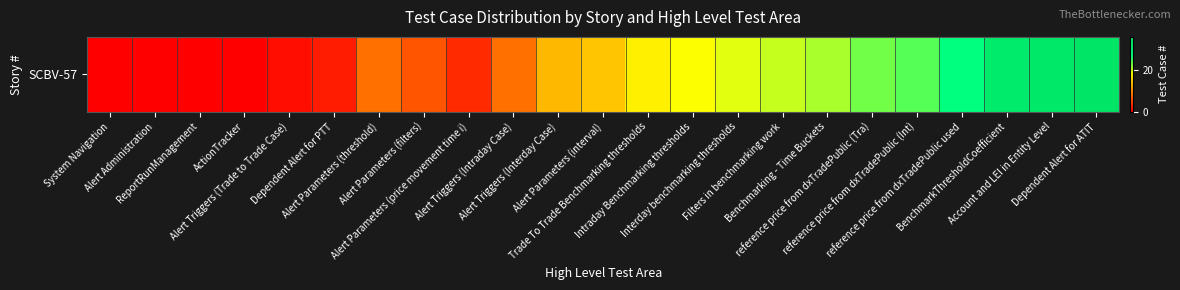

Between Alert Parameters (filters) and Alert Triggers (Interday Case), which is larger?

Alert Triggers (Interday Case)